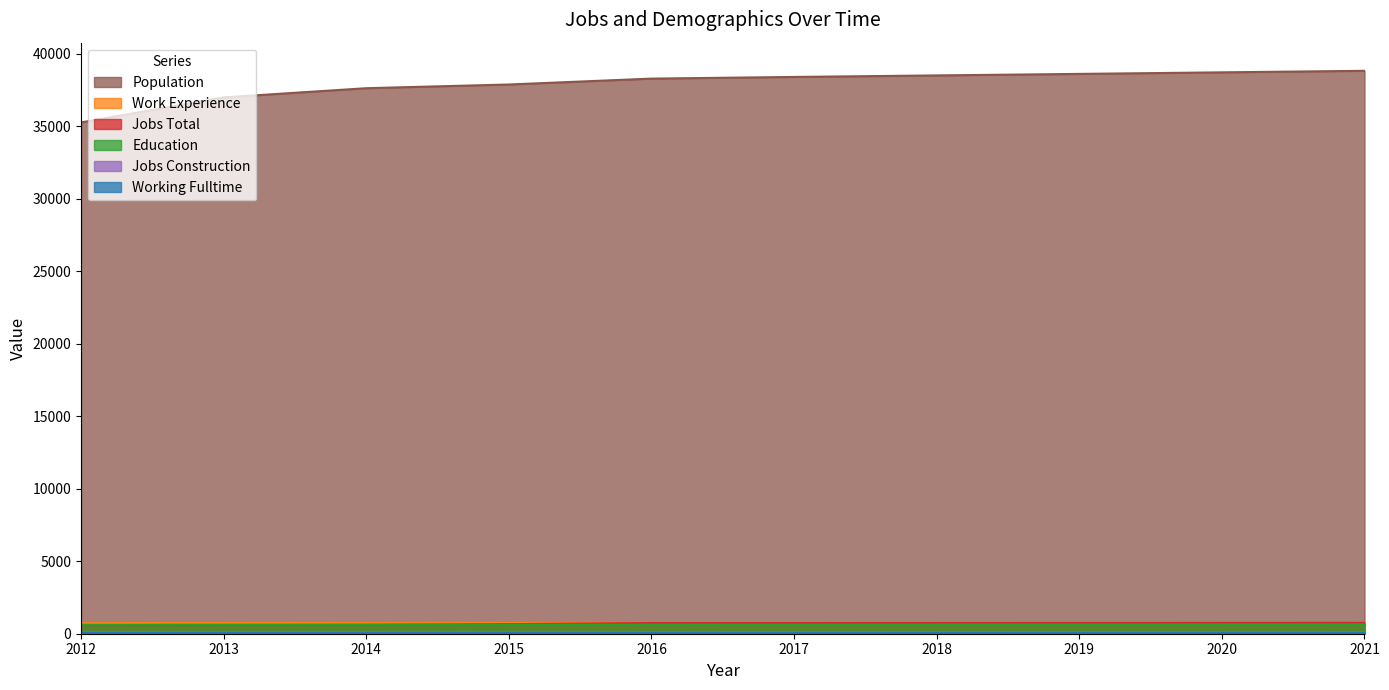

What is the sum of all Working Fulltime values?

446